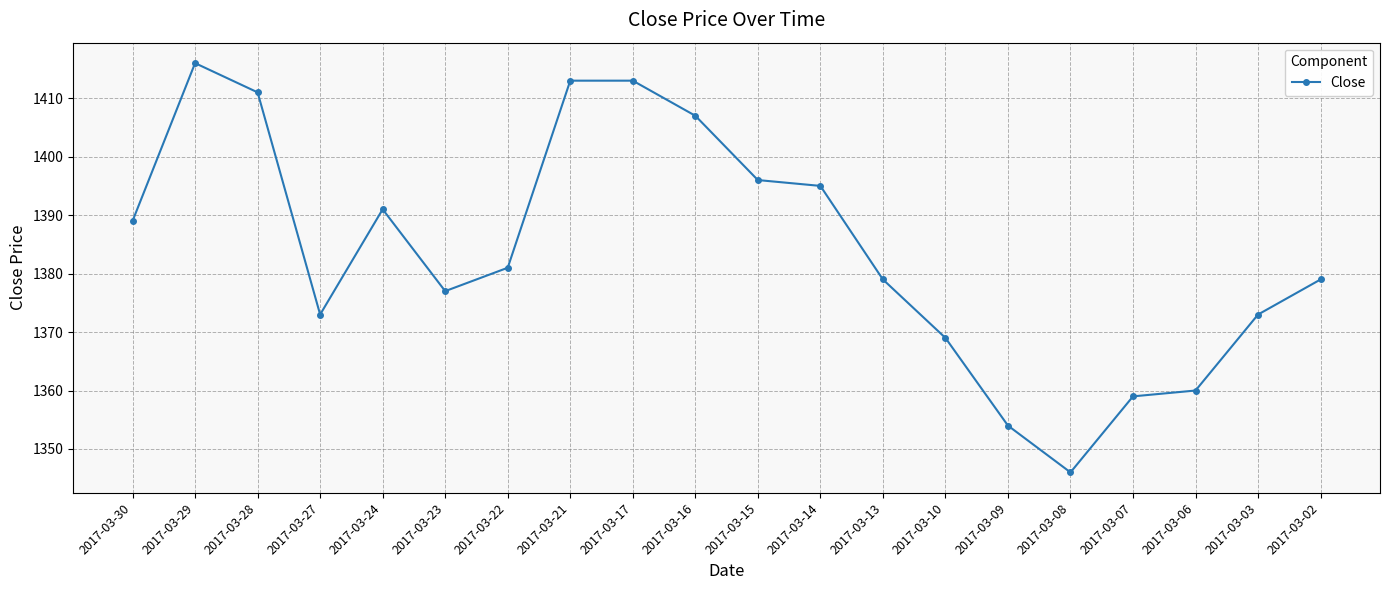

Does the chart display data point markers on the line(s)?

Yes